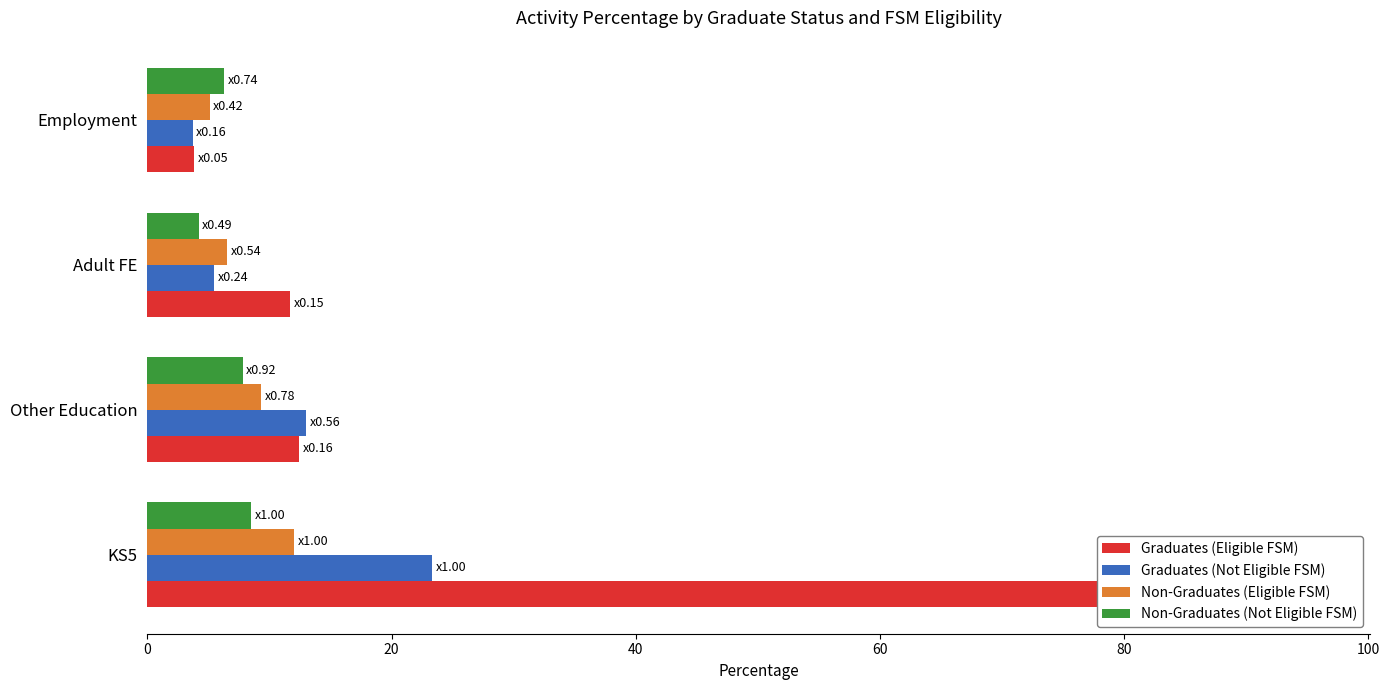

What is the difference between the second highest and second lowest values in the Non-Graduates (Eligible FSM) series?

2.8